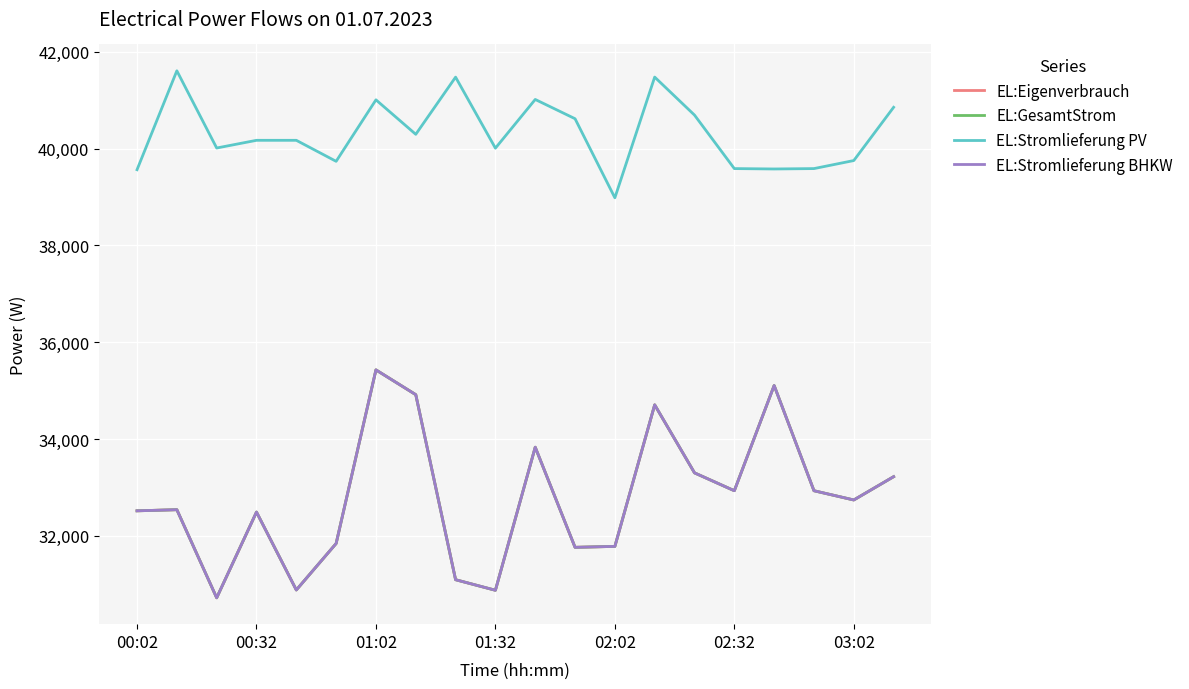

Does the chart display data point markers on the line(s)?

No